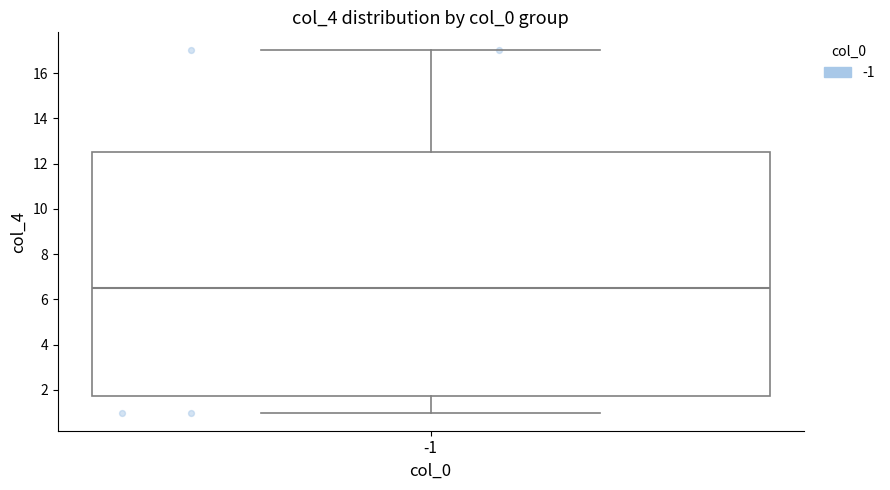

Where does the lower whisker of the box at x = -1 end on the y-axis? The values are not printed on the chart, so give them approximately, as read against the axis.

1.0